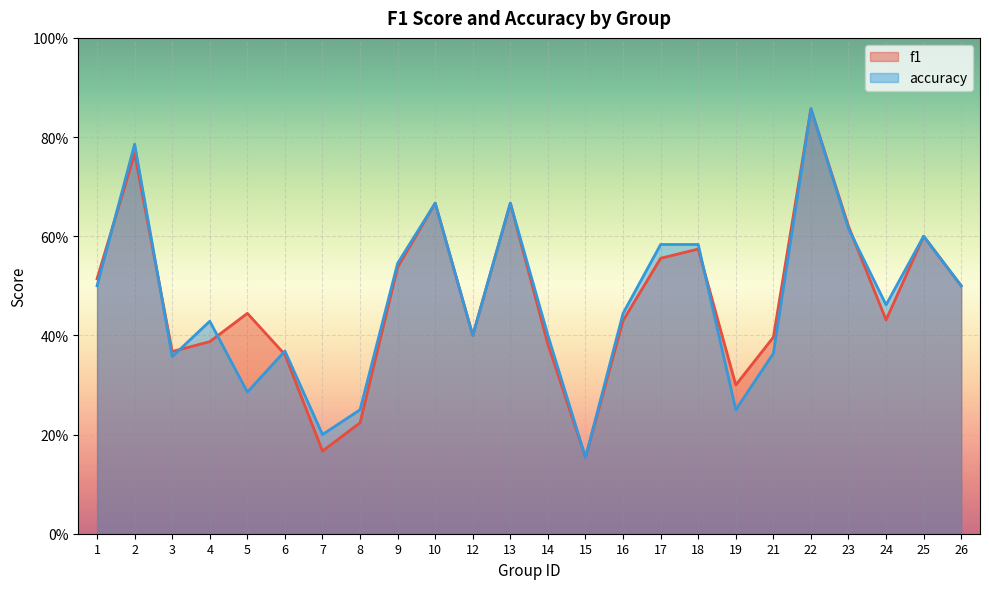

What is the minimum value for f1?

0.2